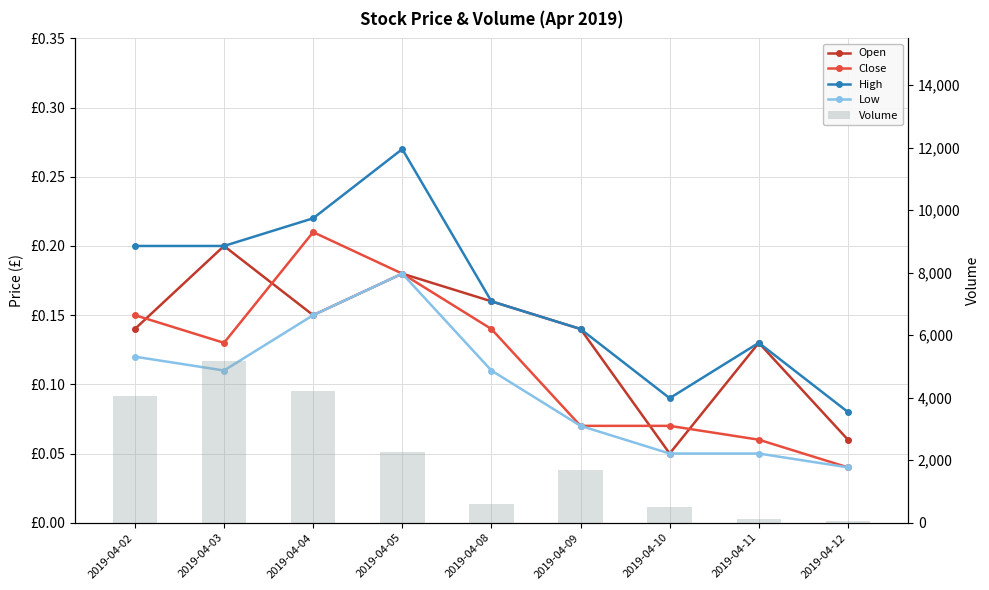

What is the average value of the Close series?

0.1